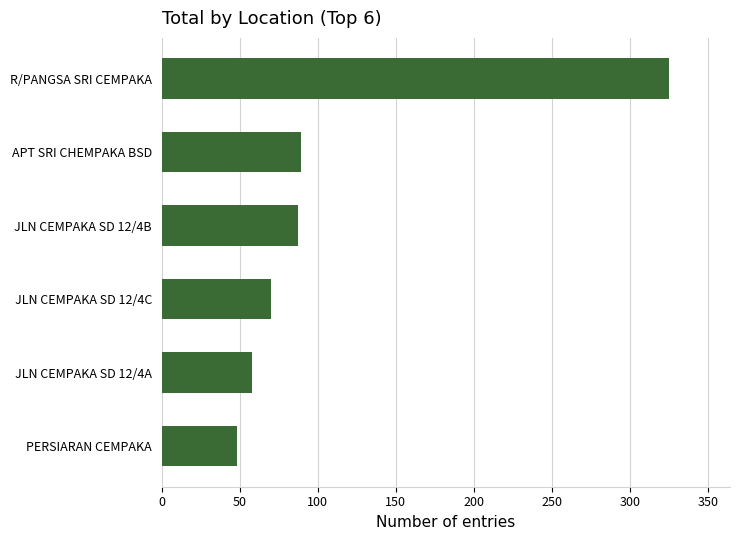

How many bars are there in total?

6